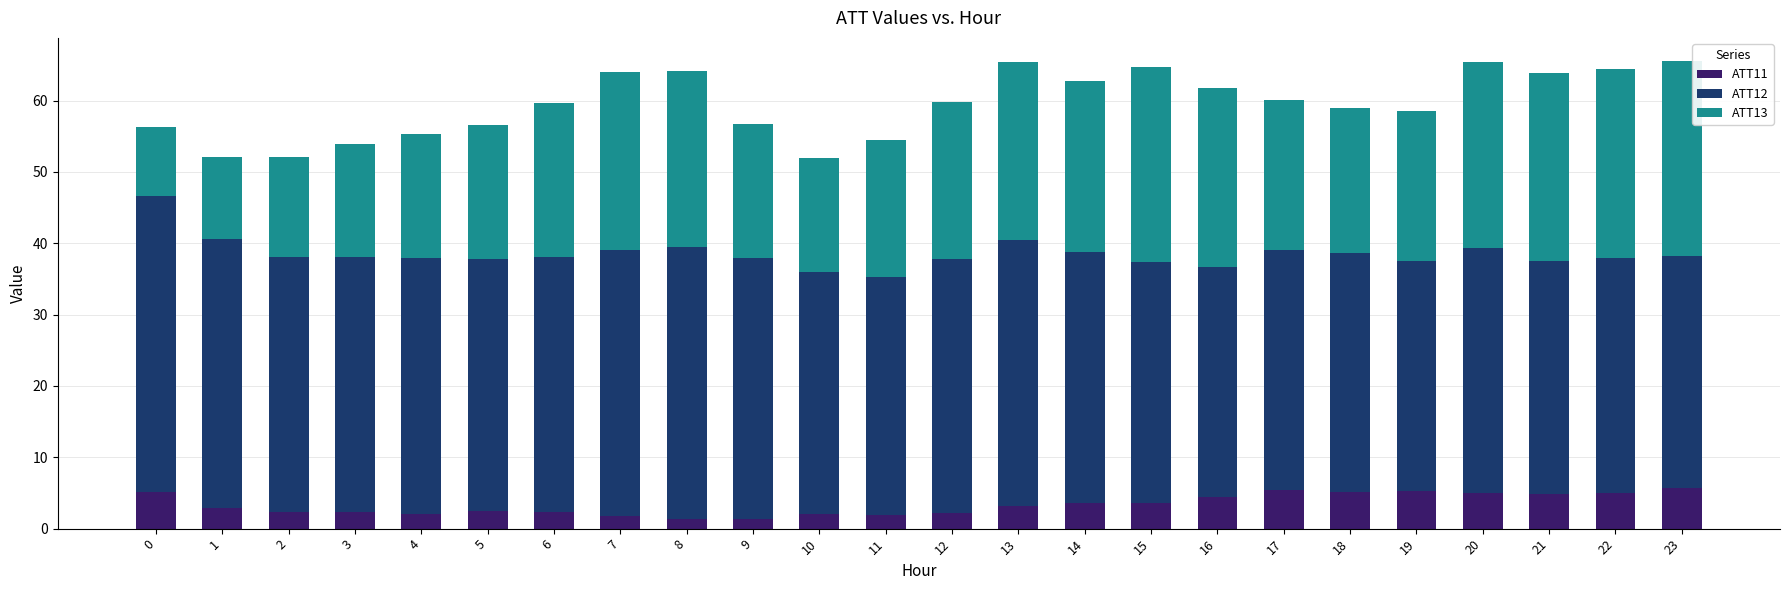

What is the difference between the maximum and minimum values in the ATT11 series?

4.3